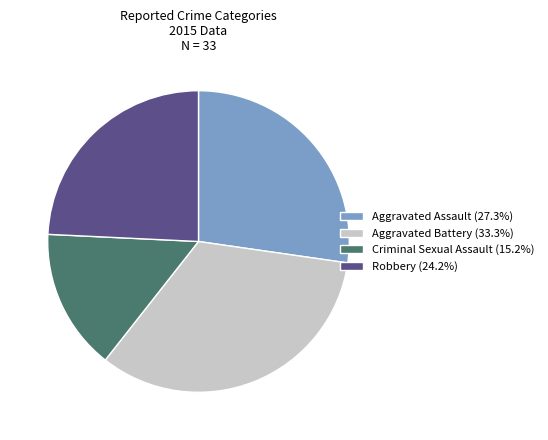

How many slices are in this pie chart?

4